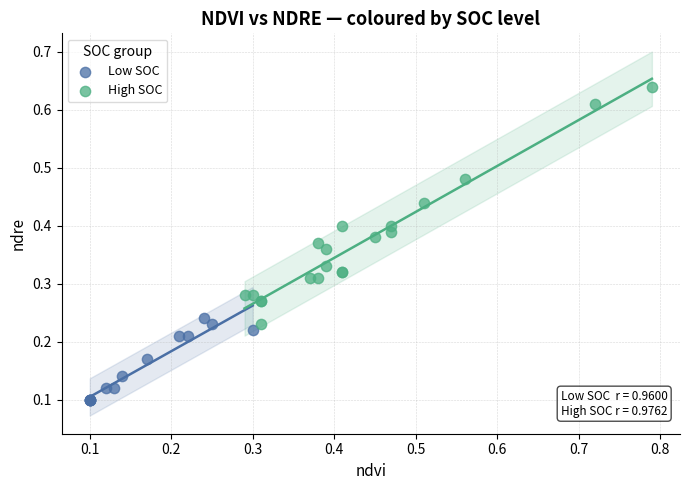

Which series contains the lowest Y value?

Low SOC